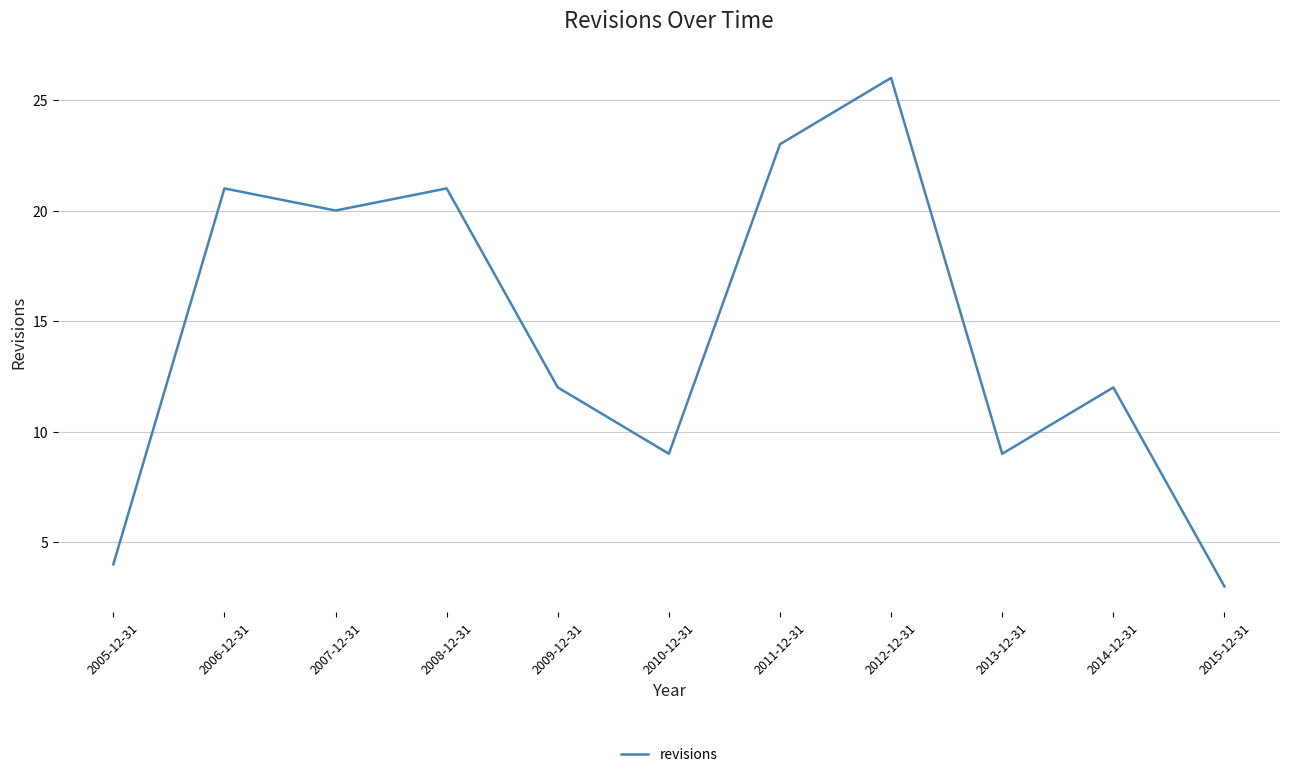

How many categories are shown in the chart?

11